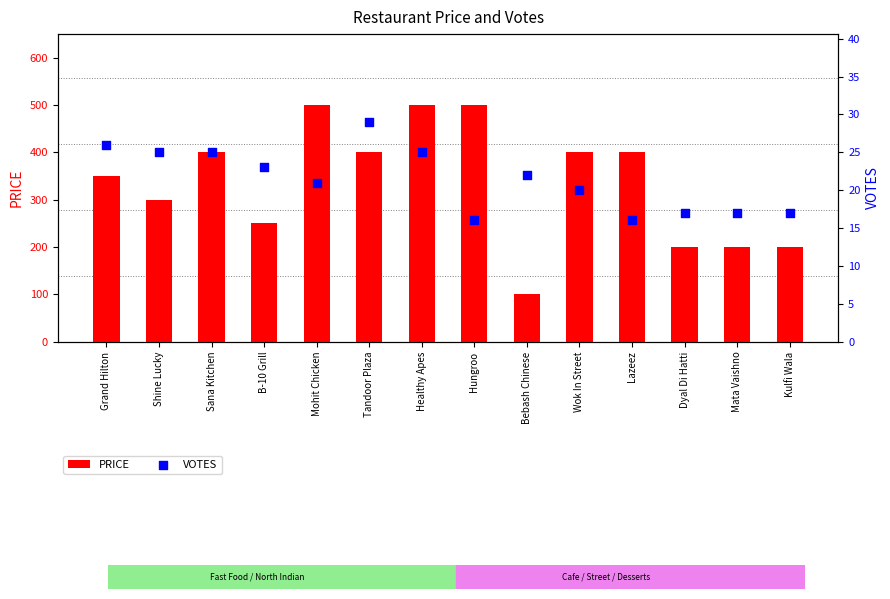

What are all the series names shown in the legend?

PRICE, VOTES